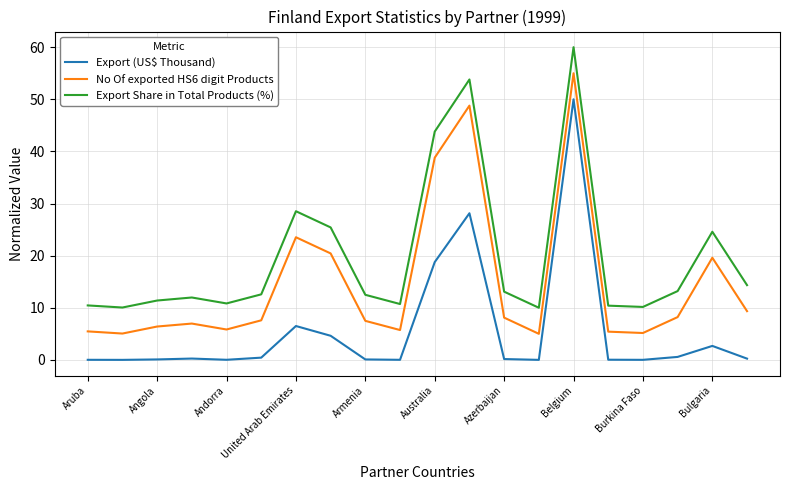

Which series has the largest total across all categories?

Export Share in Total Products (%)